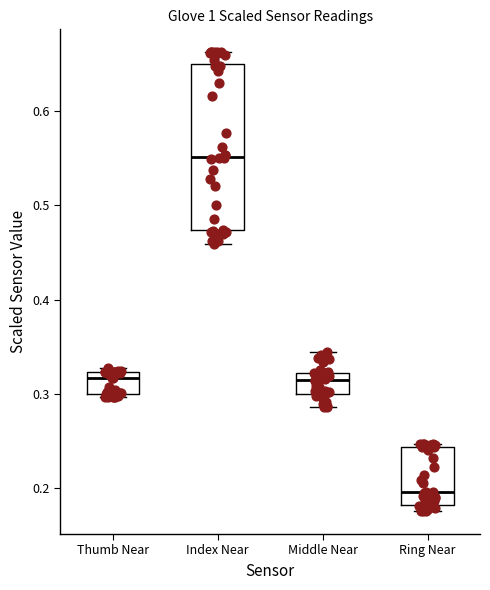

Reading left to right, read every box against the y-axis: the position of its median line, the range the box covers, and the ends of its whiskers. The values are not printed on the chart, so give them approximately, as read against the axis.

Thumb Near: median 0.32 (just below the box's upper edge), box 0.30 to 0.32, whiskers 0.30 to 0.33
Index Near: median 0.55, box 0.47 to 0.65, whiskers 0.46 to 0.66
Middle Near: median 0.31, box 0.30 to 0.32, whiskers 0.29 to 0.34
Ring Near: median 0.20, box 0.18 to 0.24, whiskers 0.18 (just below the box's lower edge) to 0.25